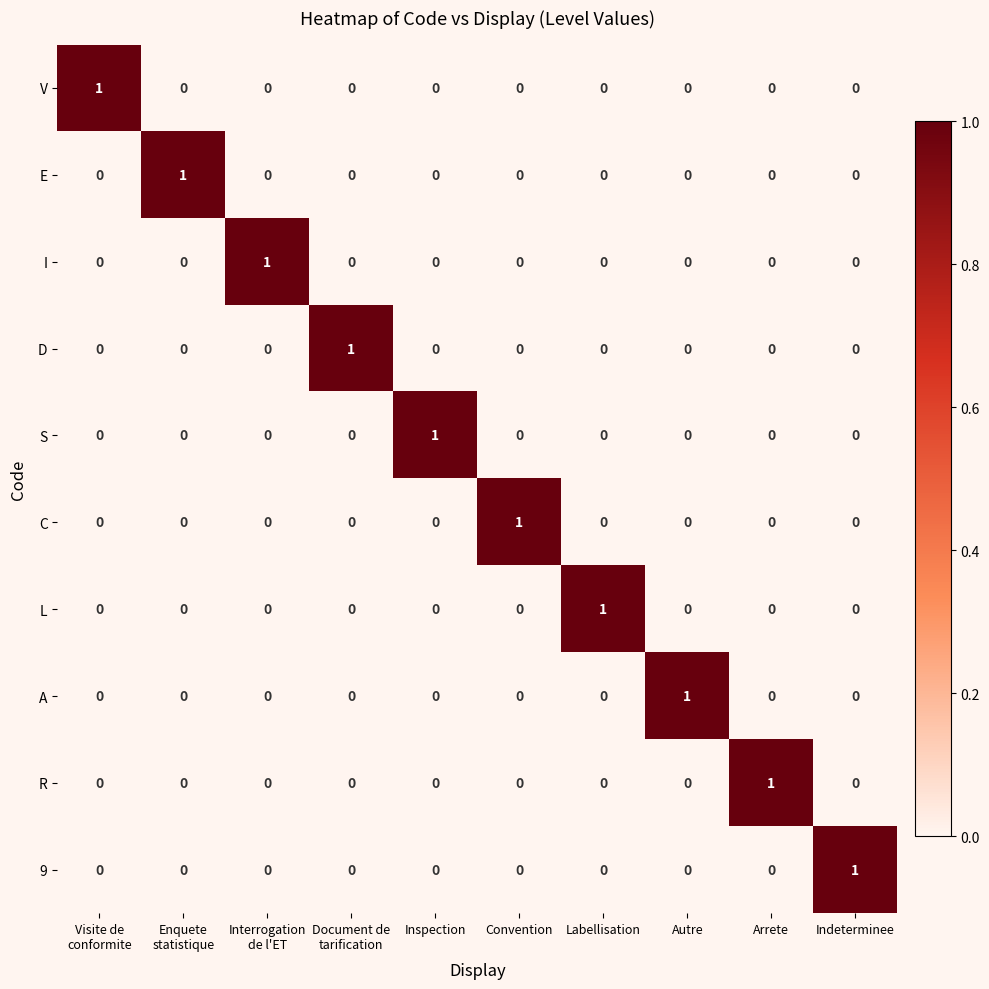

True or false: A has a value of 1 at Indeterminee.

False